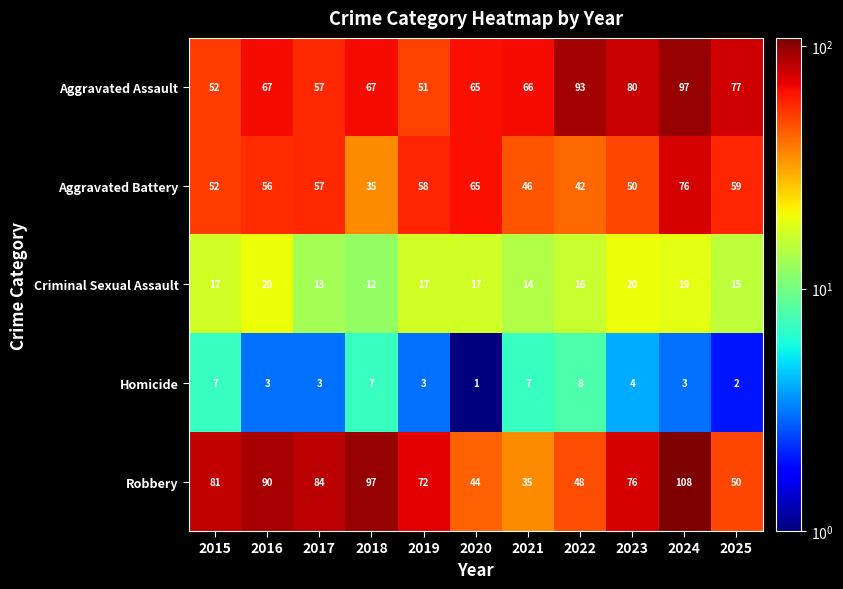

What is the difference between the maximum and minimum values in the Criminal Sexual Assault series?

8